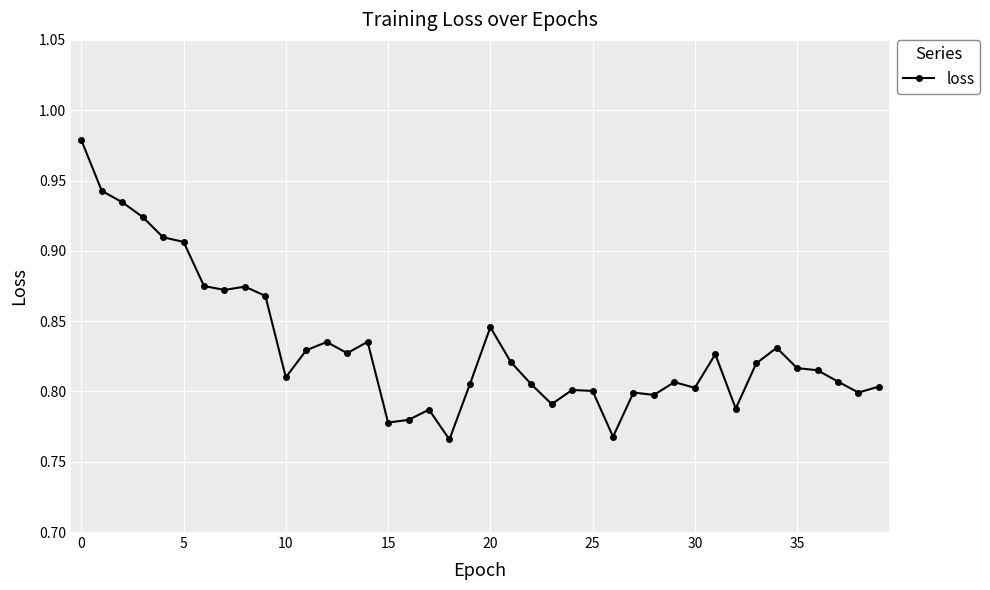

True or false: there are more than 0 points higher than both neighbors.

True